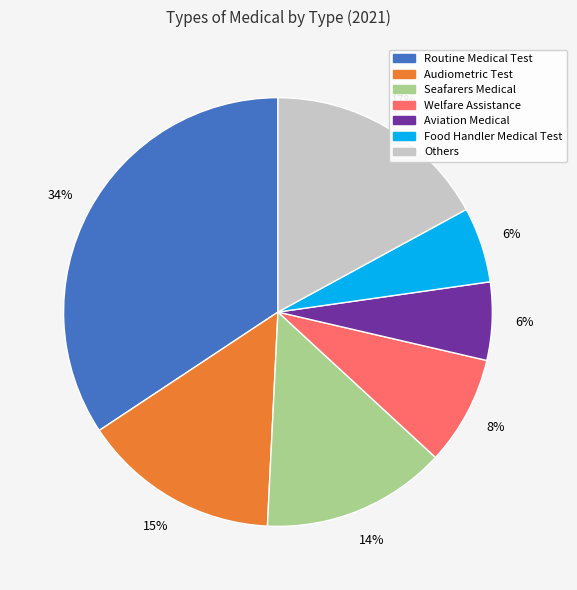

To the nearest percent, what portion does Audiometric Test represent?

15%